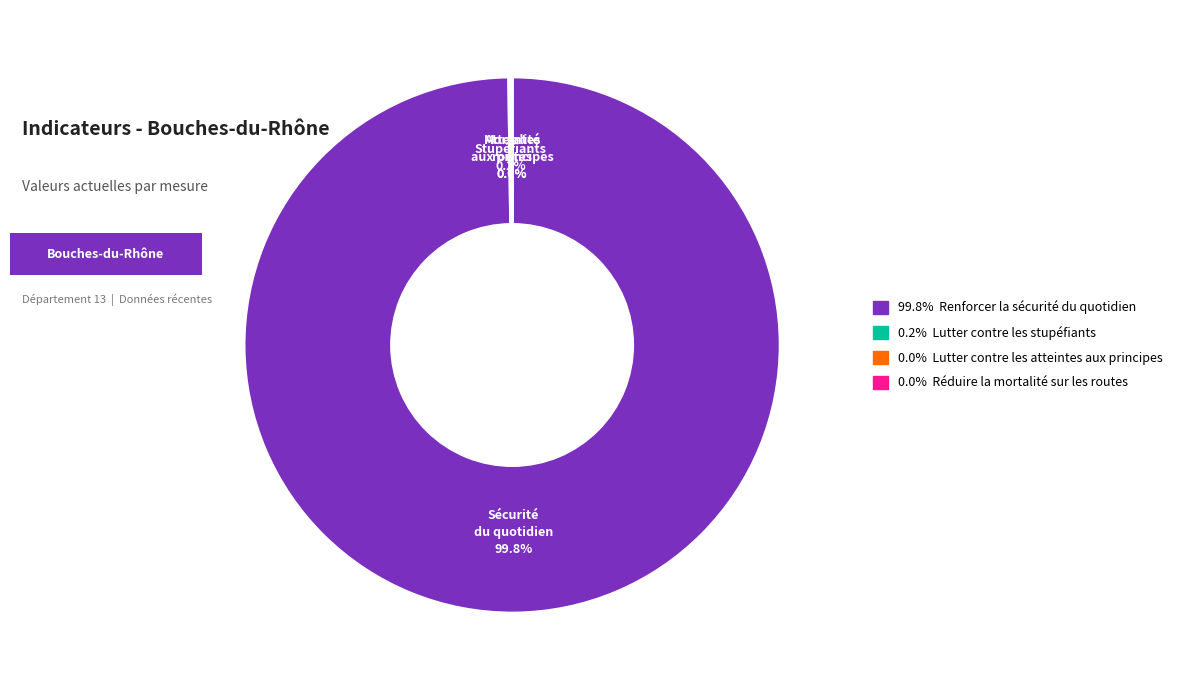

Is there any slice that represents more than half of the pie?

Yes